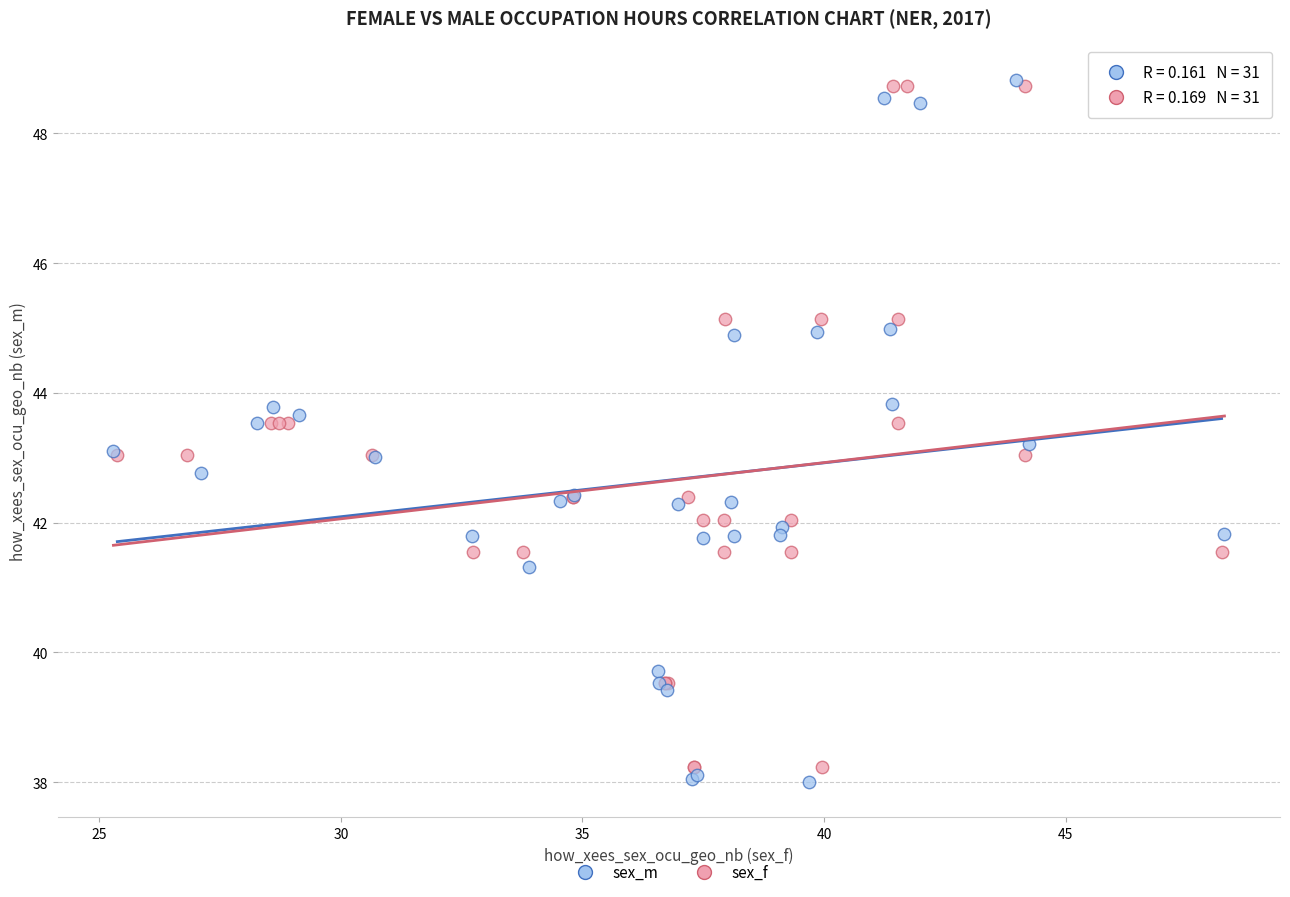

Which series contains the highest Y value?

sex_m